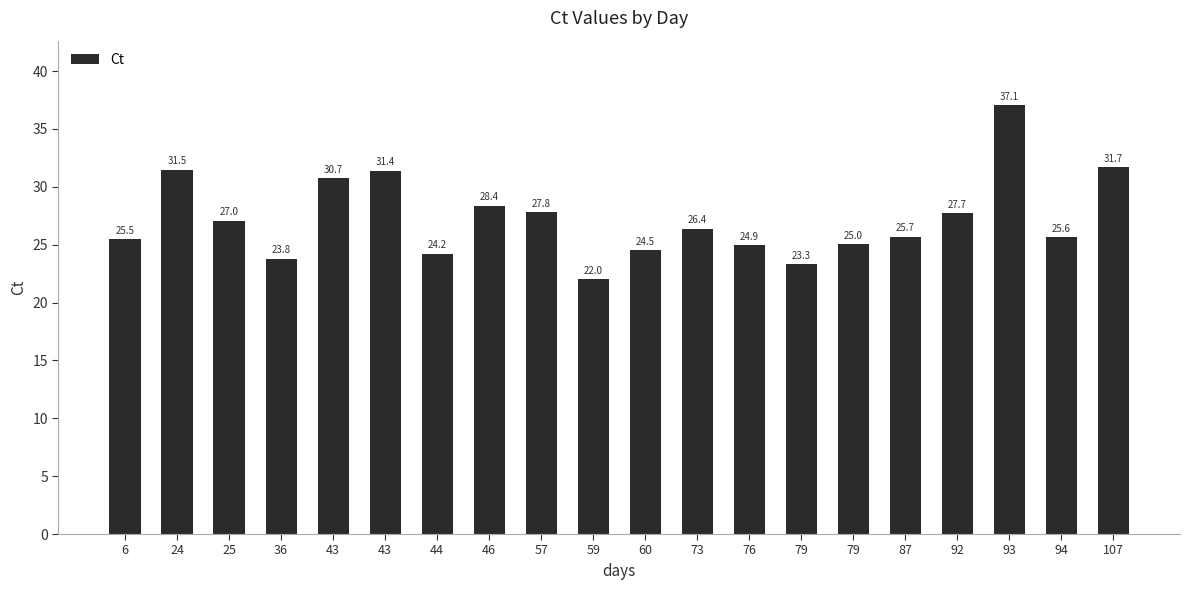

Reading left to right, what are all the values shown in this chart?

6=25.5	24=31.5	25=27.0	36=23.8	43=30.7	43=31.4	44=24.2	46=28.4	57=27.8	59=22.0	60=24.5	73=26.4	76=24.9	79=23.3	79=25.0	87=25.7	92=27.7	93=37.1	94=25.6	107=31.7